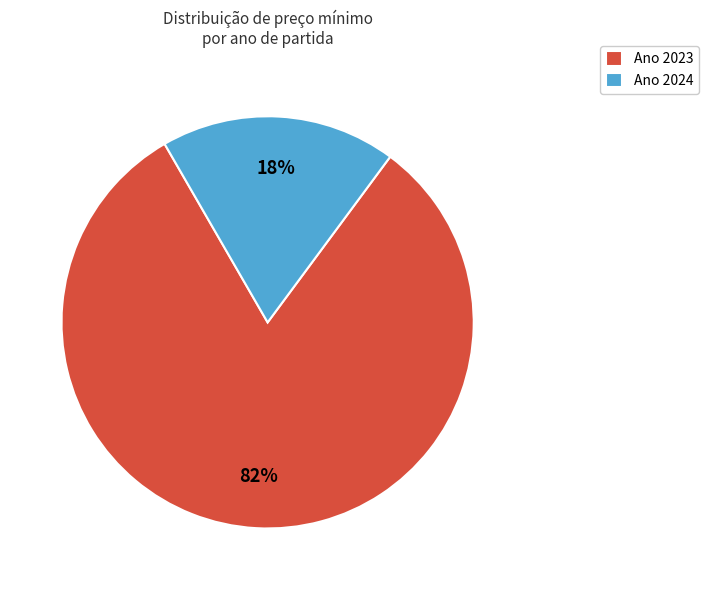

Which has a higher value, Ano 2023 or Ano 2024?

Ano 2023